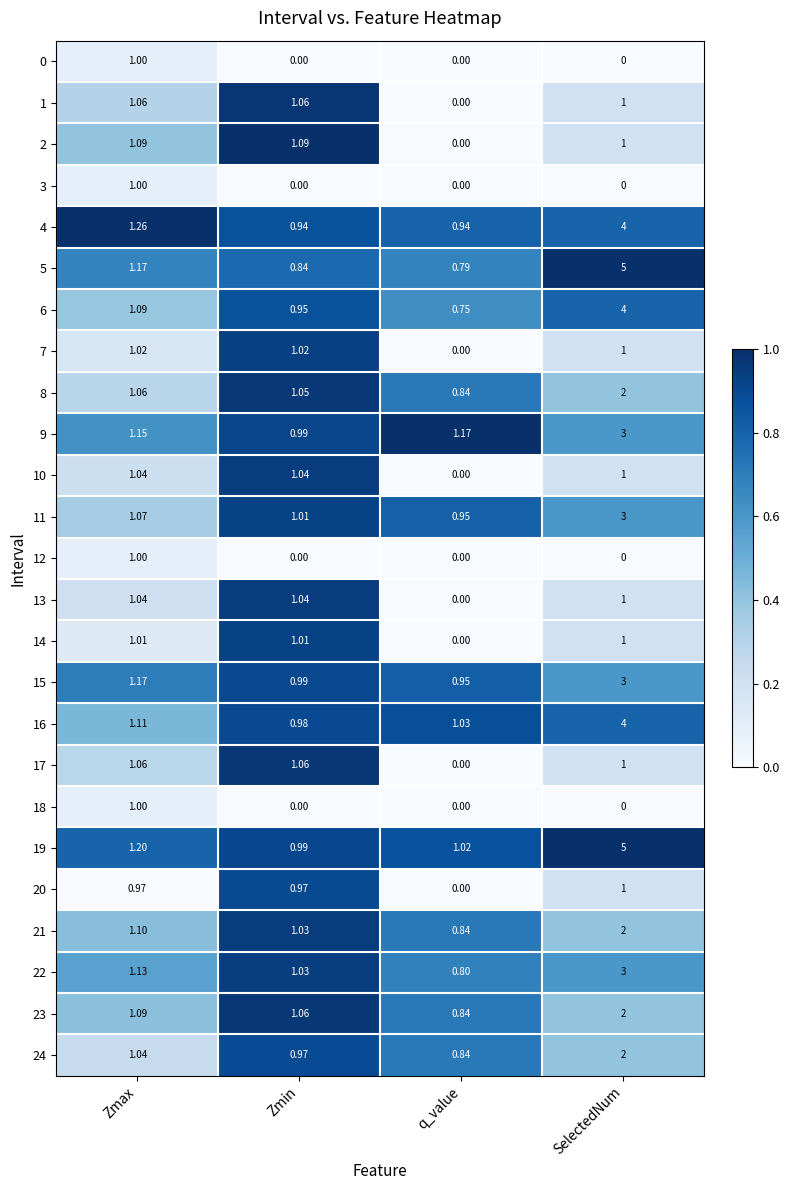

Which category has the highest value across all series?

SelectedNum